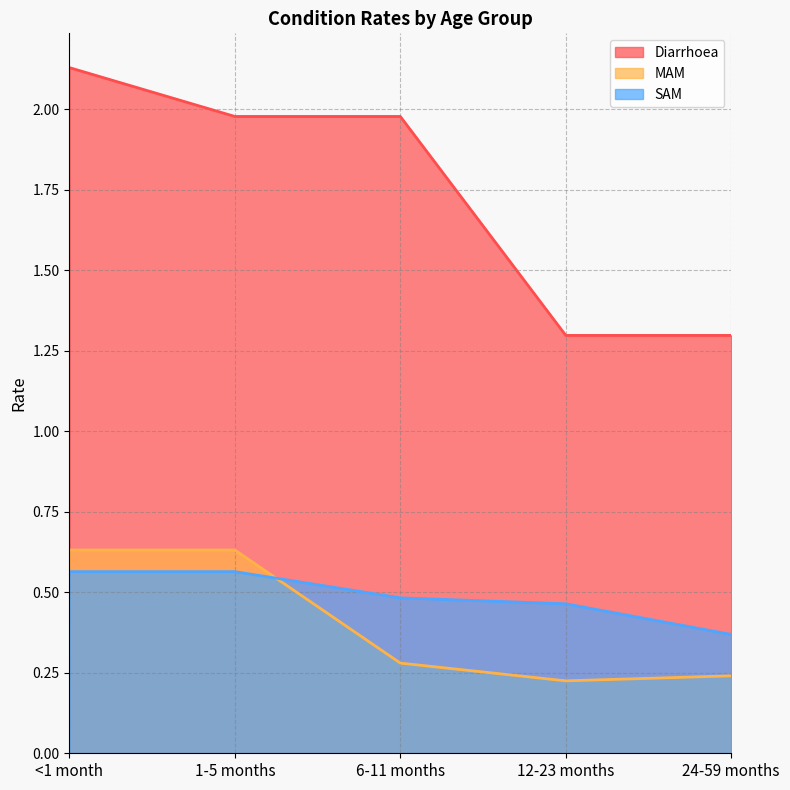

Which has a higher value, 6-11 months or 12-23 months?

6-11 months